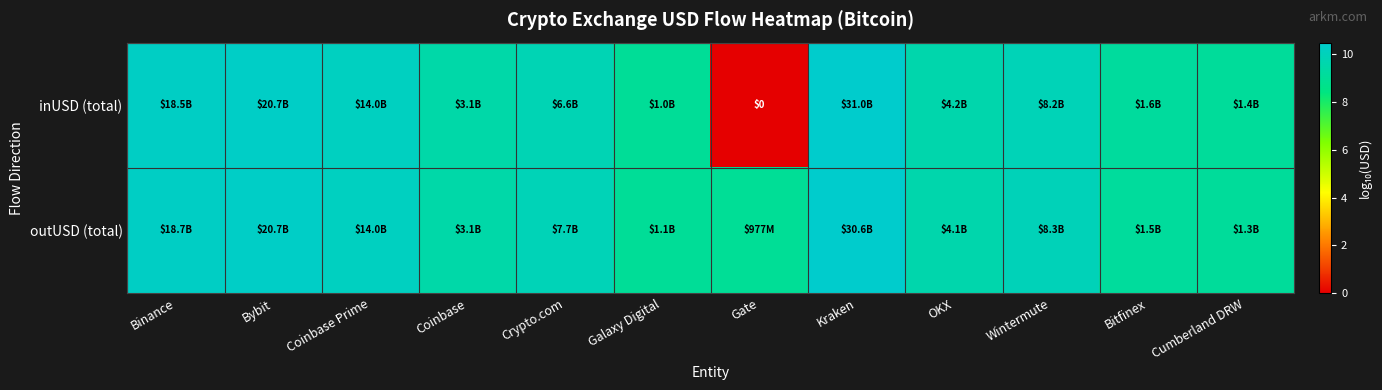

Rank the series by their average value, from highest to lowest.

outUSD (total), inUSD (total)